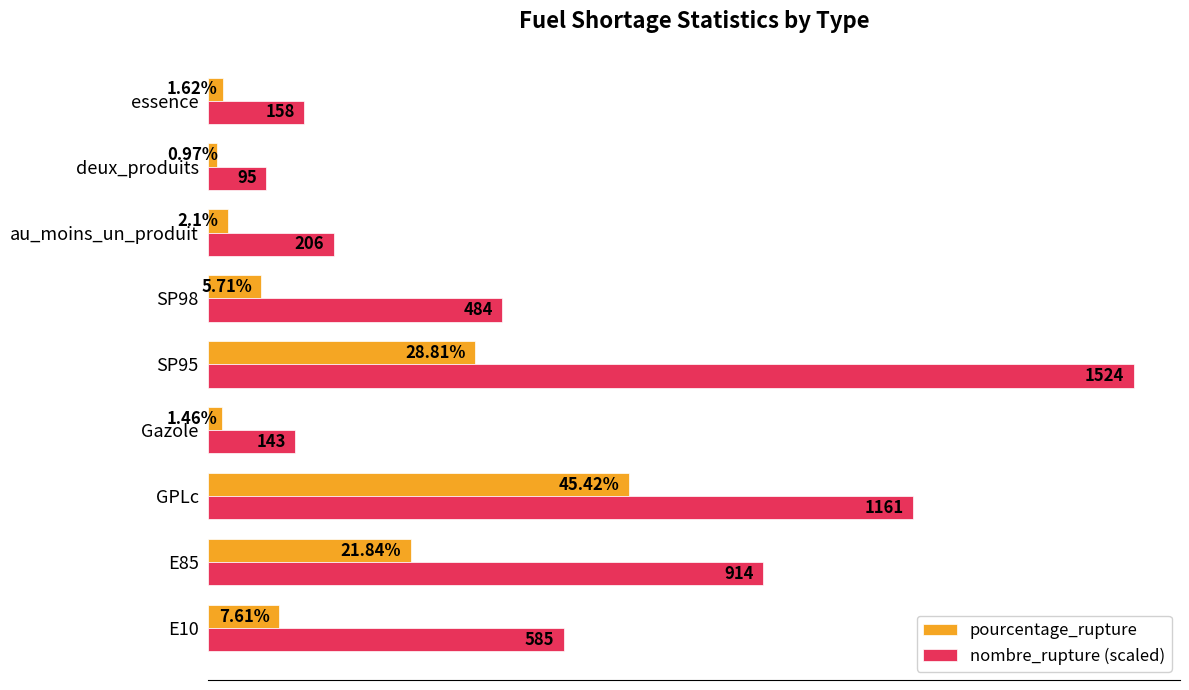

Which series has the widest spread of values?

nombre_rupture (scaled)